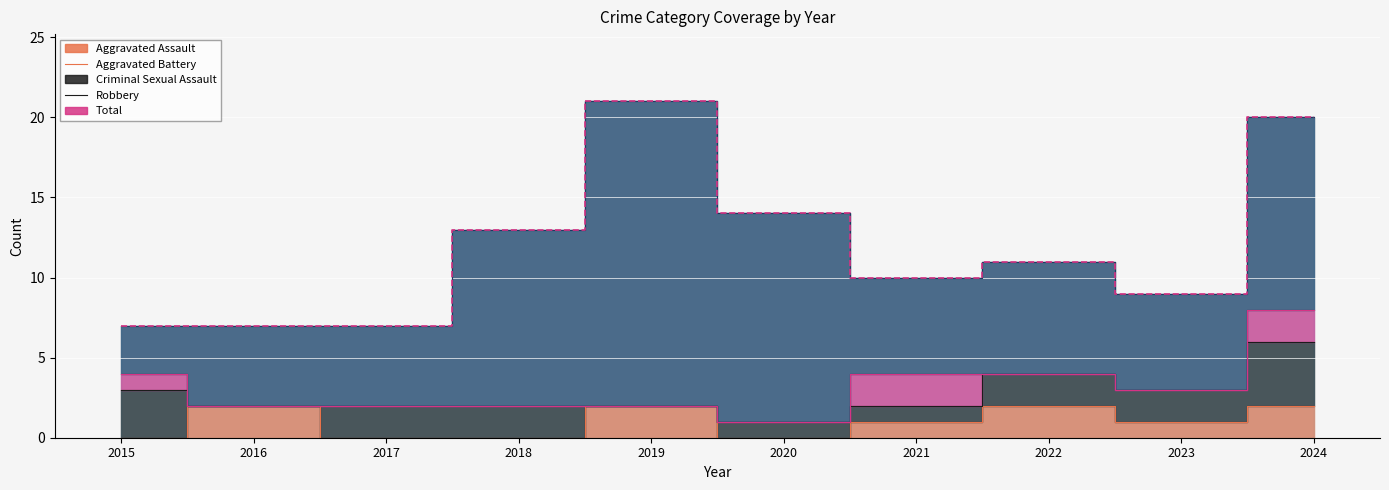

What are all the series names shown in the legend?

Aggravated Assault, Aggravated Battery, Criminal Sexual Assault, Robbery, Total